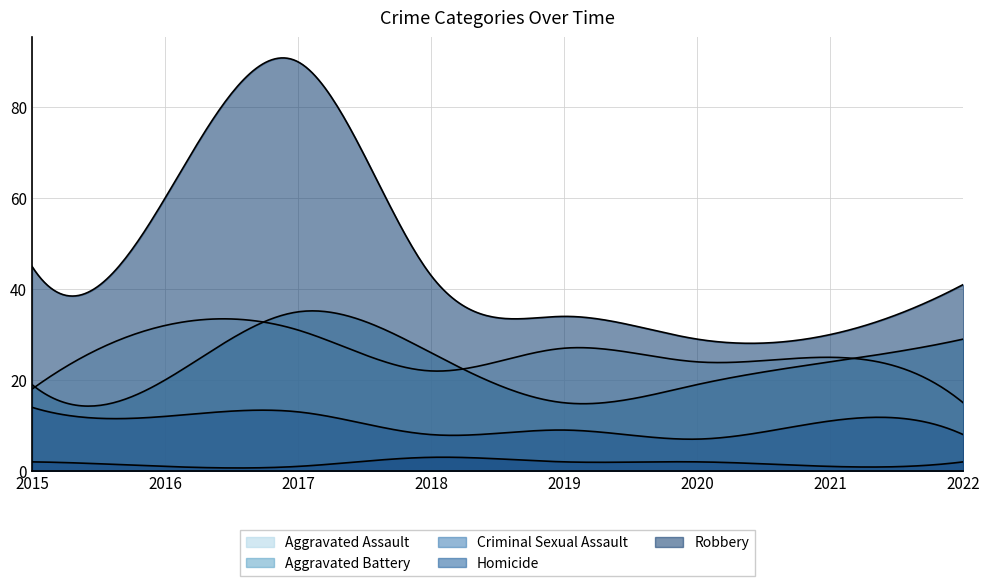

Which series has the largest range (max minus min)?

Robbery